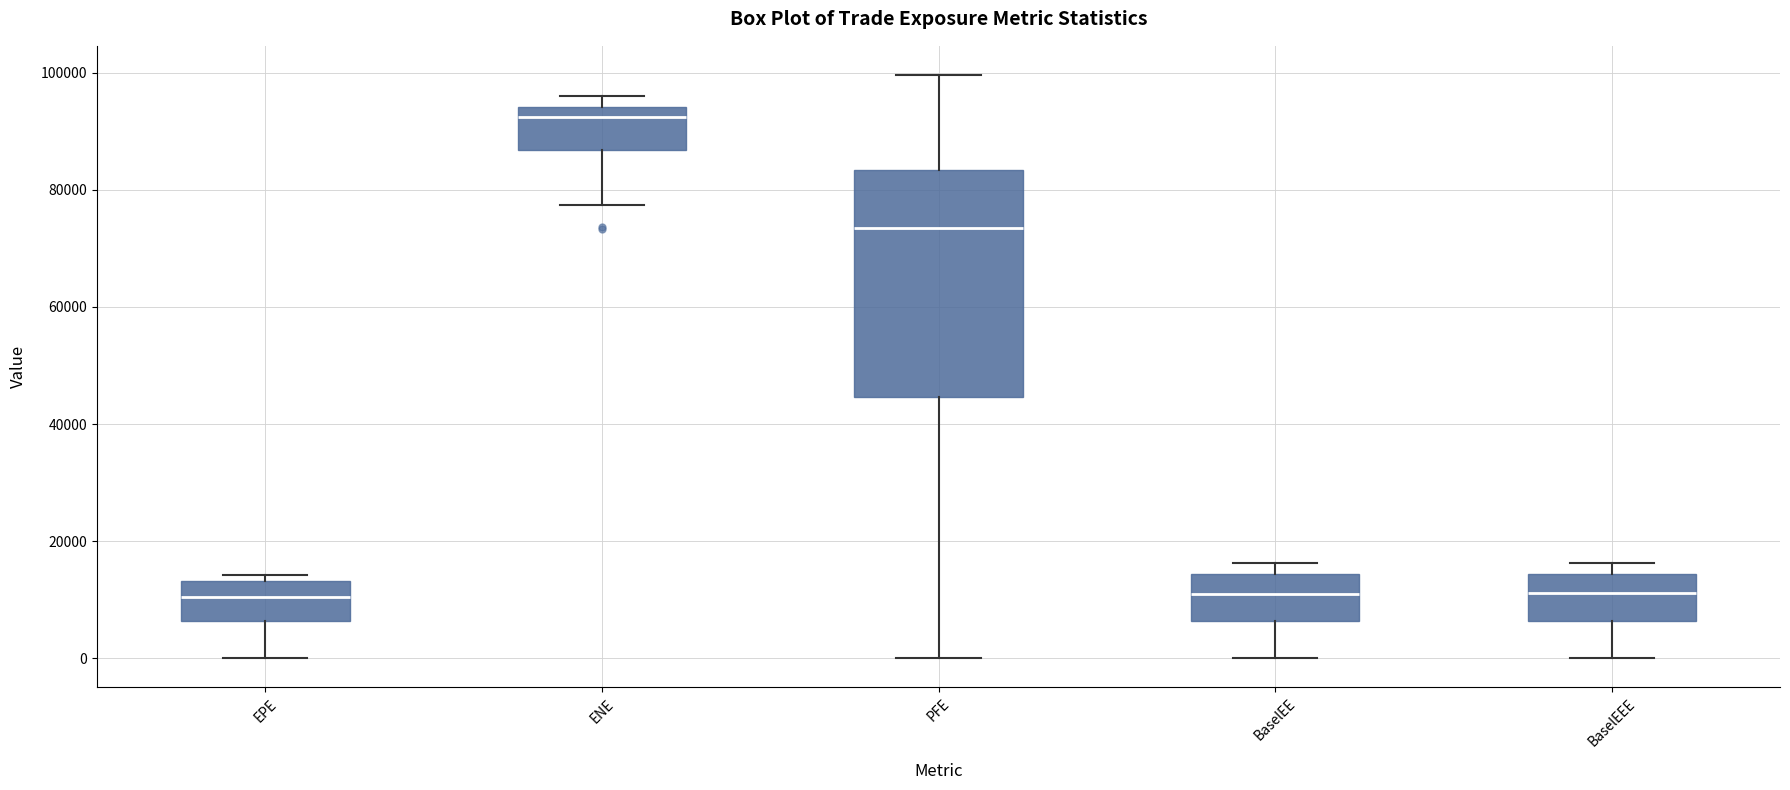

Reading left to right, read every box against the y-axis: the position of its median line, the range the box covers, and the ends of its whiskers. The values are not printed on the chart, so give them approximately, as read against the axis.

EPE: median 10000, box 6000 to 14000, whiskers 0 to 14000 (just above the box's upper edge)
ENE: median 92000, box 86000 to 94000, whiskers 78000 to 96000
PFE: median 74000, box 44000 to 84000, whiskers 0 to 100000
BaselEE: median 10000, box 6000 to 14000, whiskers 0 to 16000
BaselEEE: median 12000, box 6000 to 14000, whiskers 0 to 16000